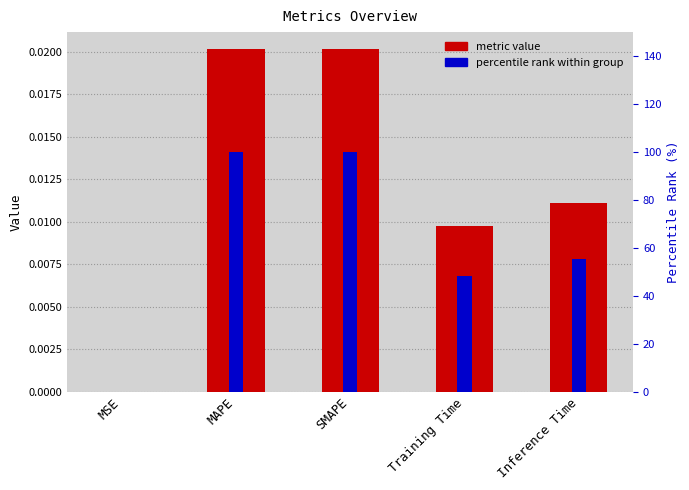

Does the chart contain any negative values?

No